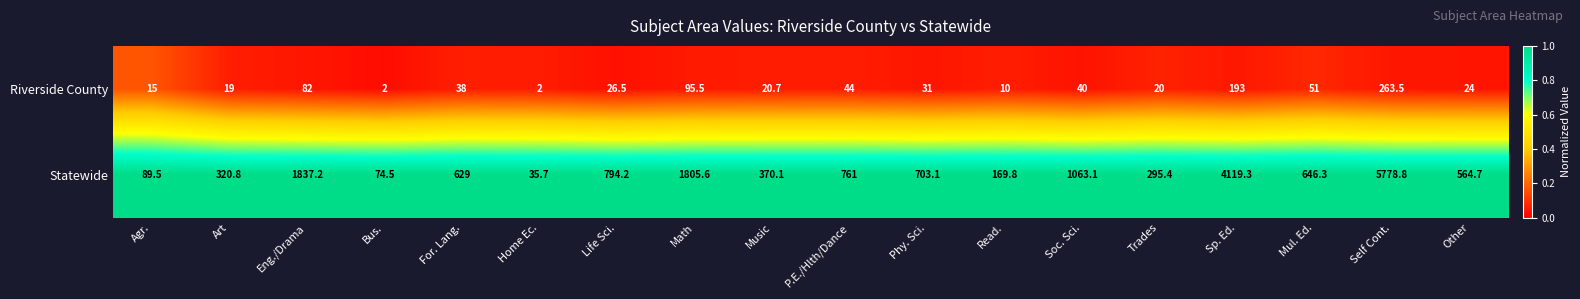

What is the greatest value displayed?

5778.8